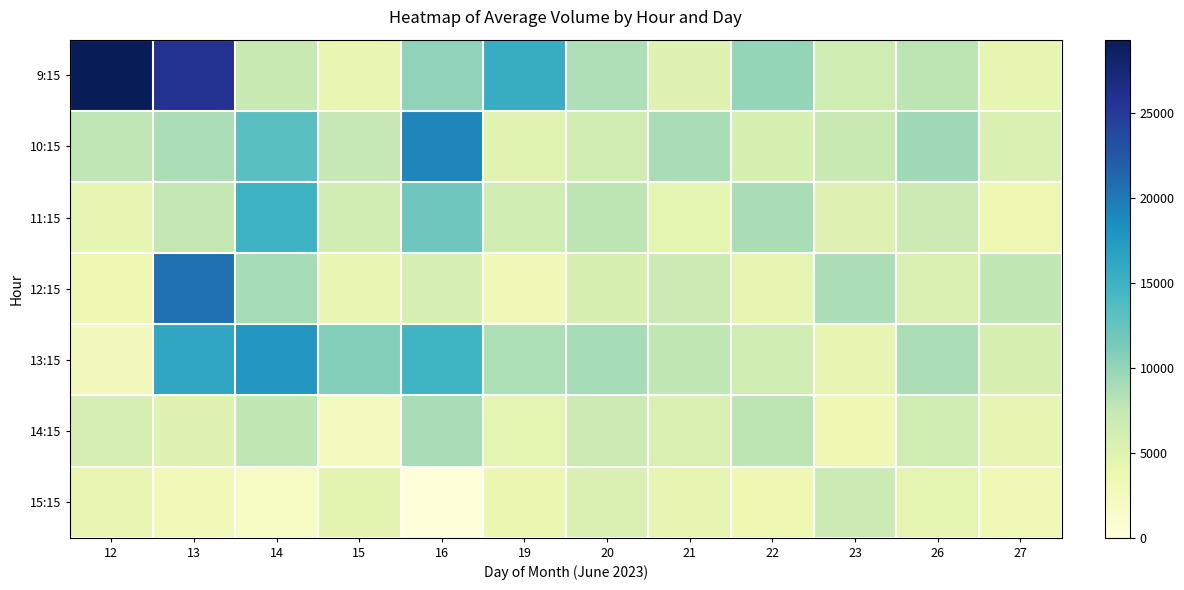

Which series has the largest range (max minus min)?

9:15